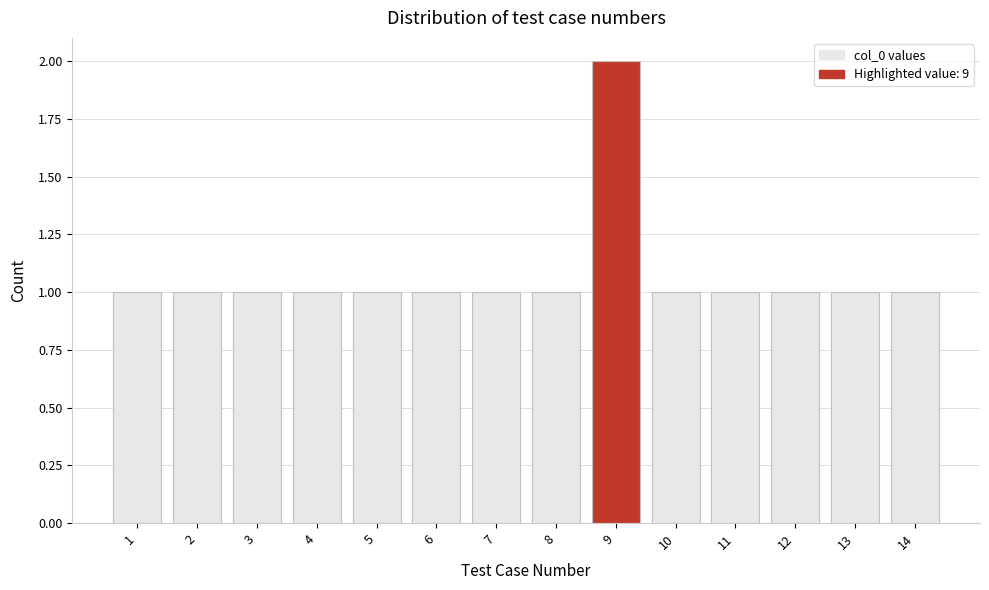

Reading left to right, transcribe this chart: for each bar, give the range it covers on the x-axis and its height. The values are not printed on the chart, so give them approximately, as read against the axis.

0.5 to 1.5: 1
1.5 to 2.5: 1
2.5 to 3.5: 1
3.5 to 4.5: 1
4.5 to 5.5: 1
5.5 to 6.5: 1
6.5 to 7.5: 1
7.5 to 8.5: 1
8.5 to 9.5: 2
9.5 to 10.5: 1
10.5 to 11.5: 1
11.5 to 12.5: 1
12.5 to 13.5: 1
13.5 to 14.5: 1